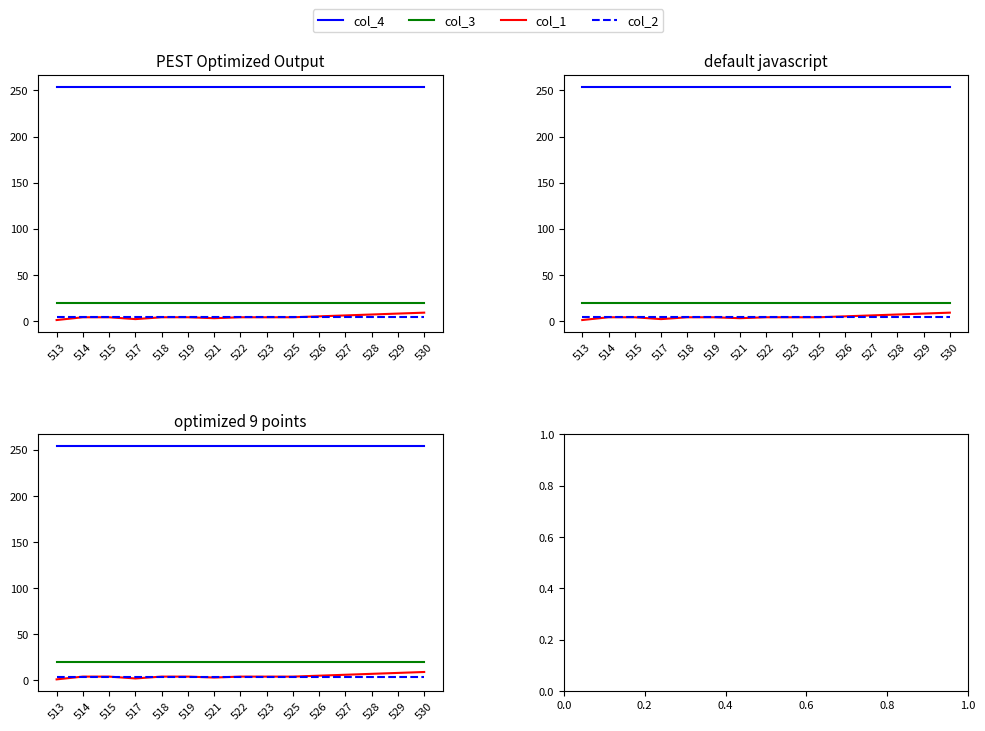

What is the value of the col_1 point at the 14th from the left?

8